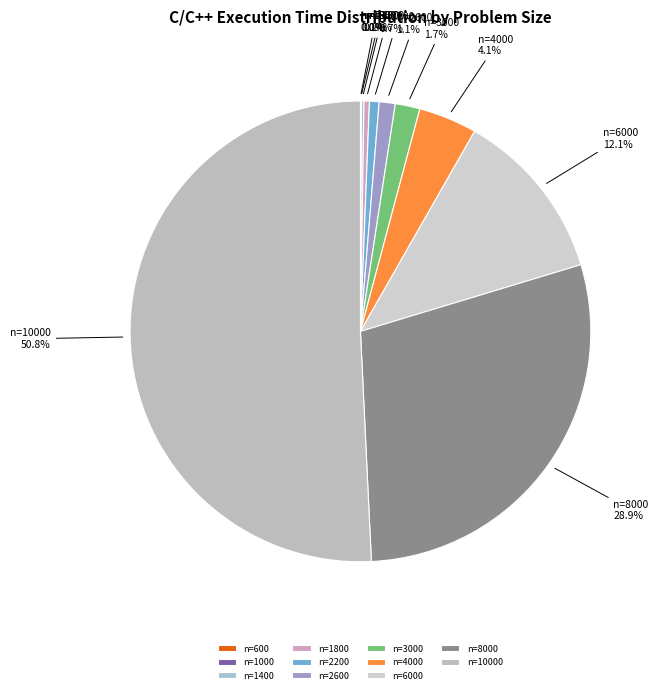

Approximately how many times larger is the value at n=2200 compared to n=1800?

1.8